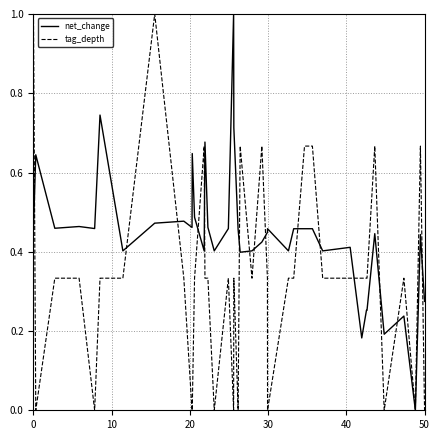

List the series in order of their overall mean, lowest first.

tag_depth, net_change